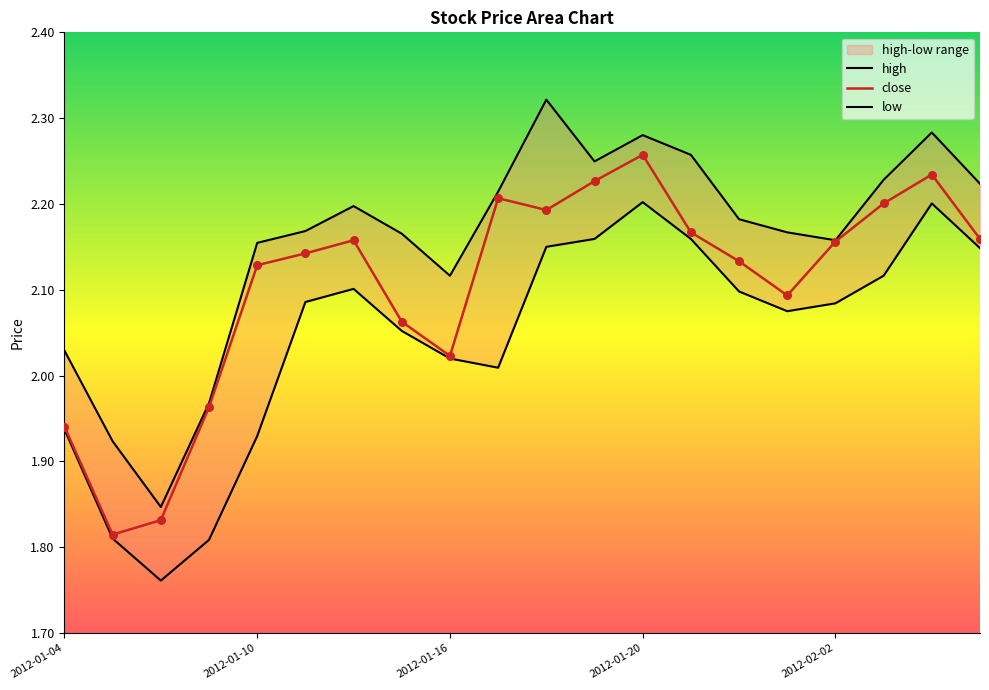

Which series has the largest total across all categories?

high